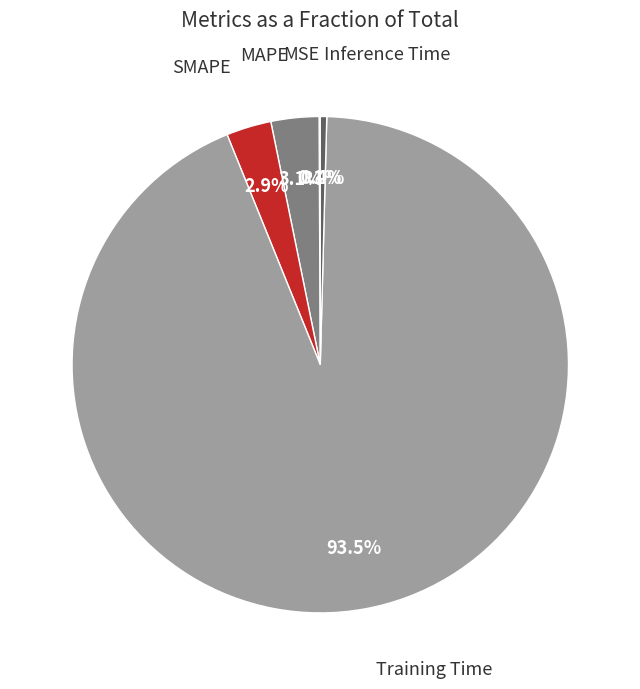

Is there any slice that represents more than half of the pie?

Yes